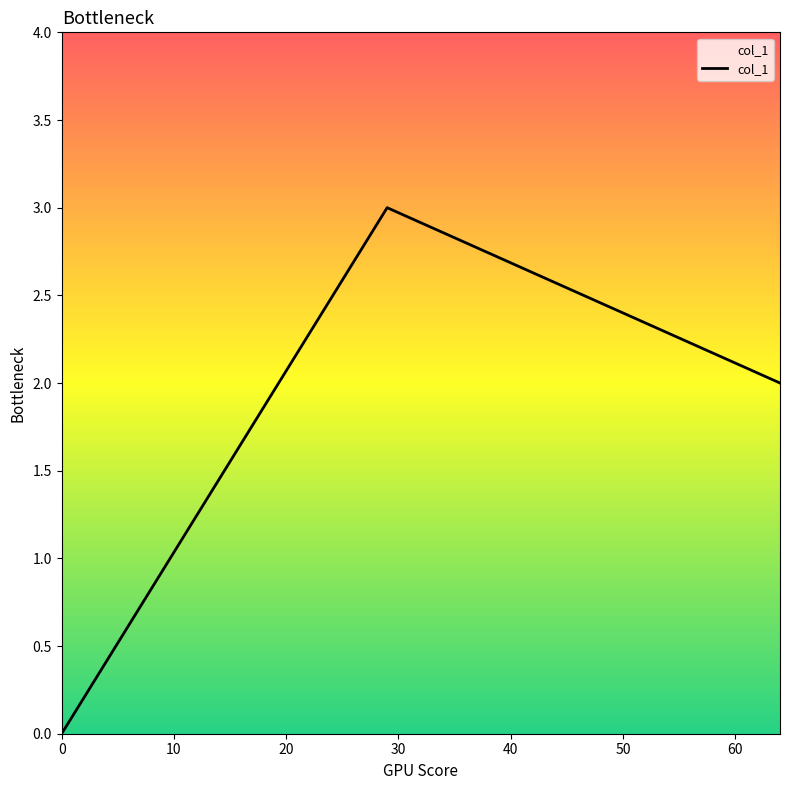

Is this an area chart (filled region under the line)?

No